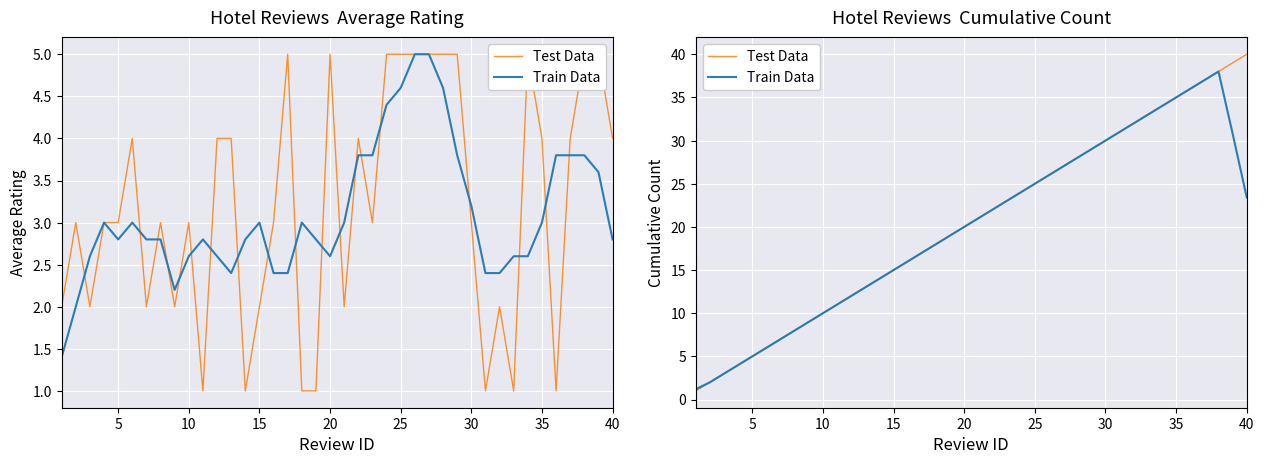

At how many categories does at least one series exceed 38?

2